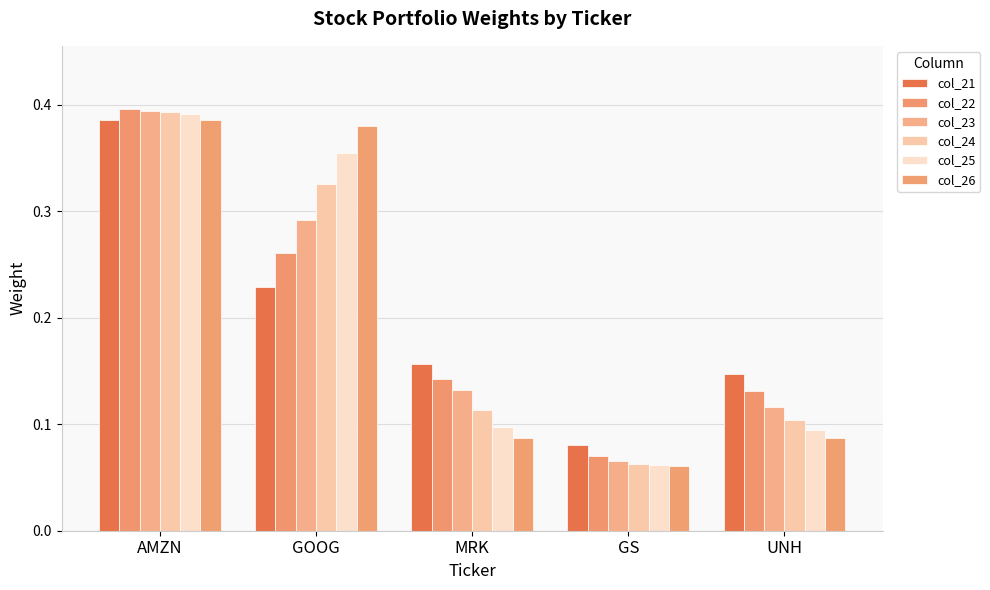

How many groups of bars are there?

5